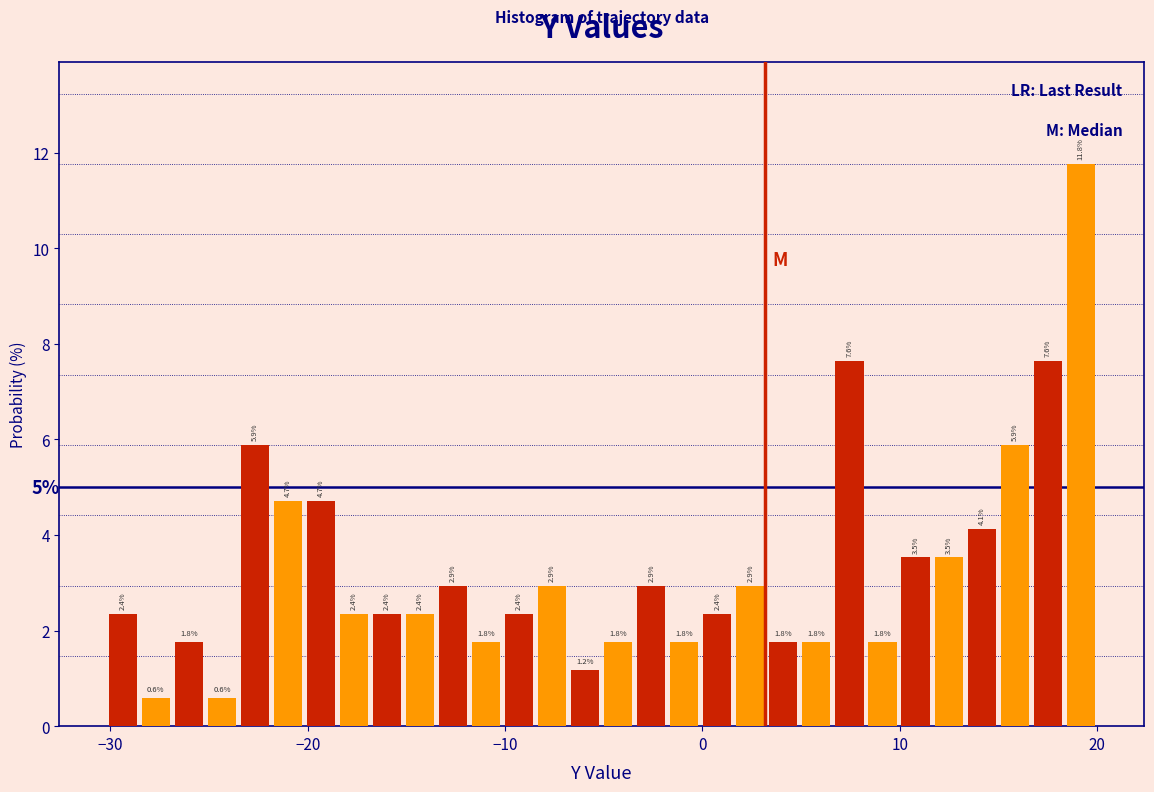

Read against the x-axis, roughly where is the centre of the tallest bar?

19